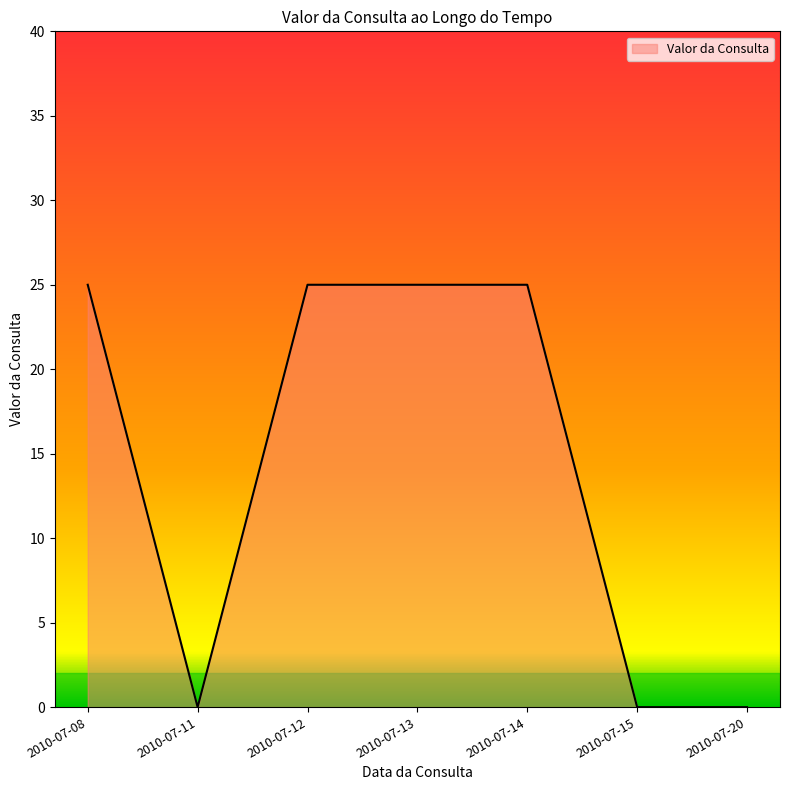

Where is the first local minimum?

2010-07-11